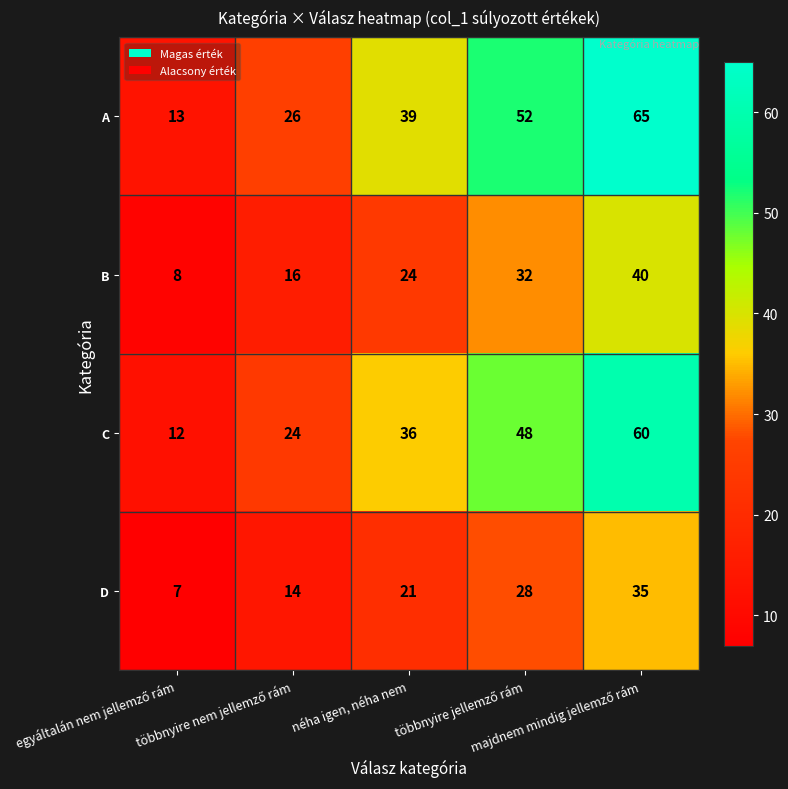

Which series has the largest range (max minus min)?

A